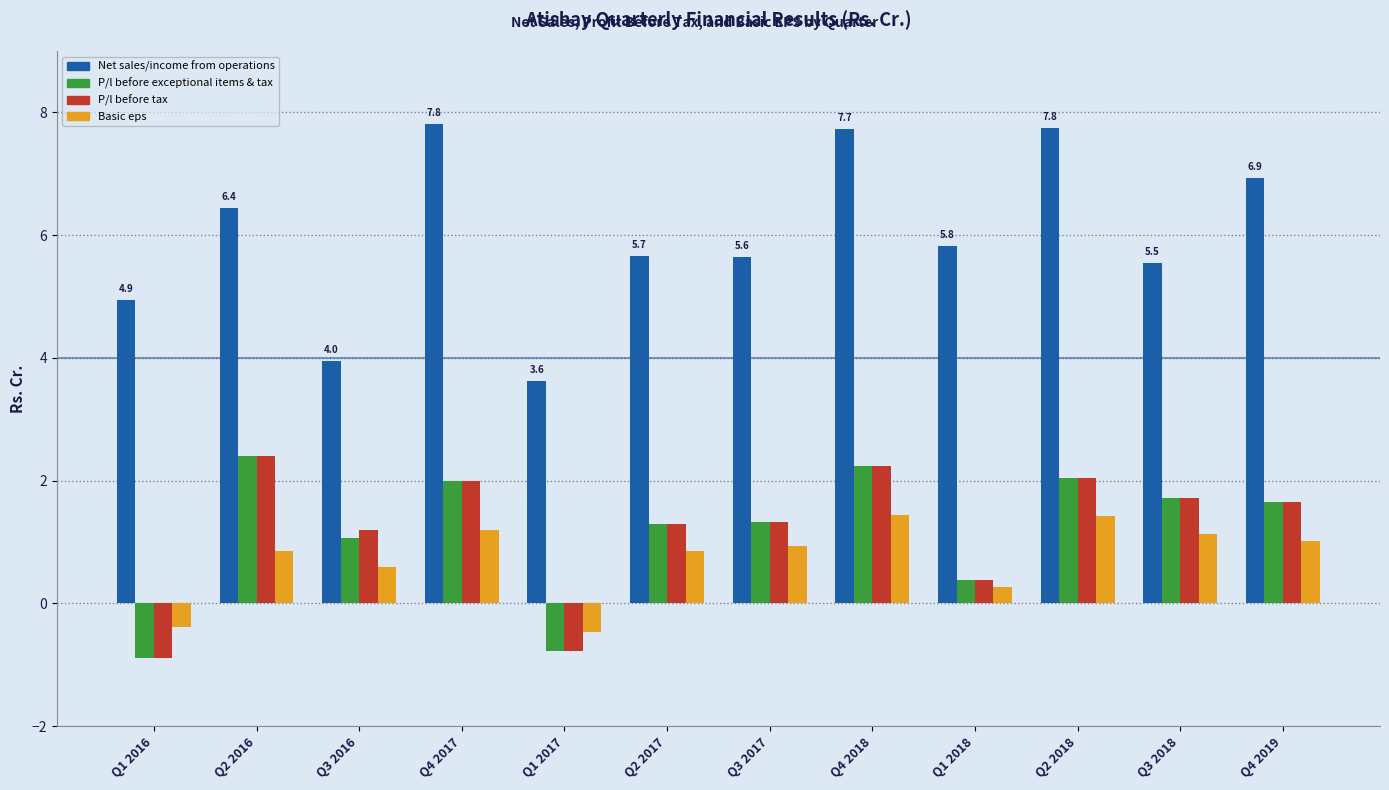

What is the maximum value shown in the chart?

7.8